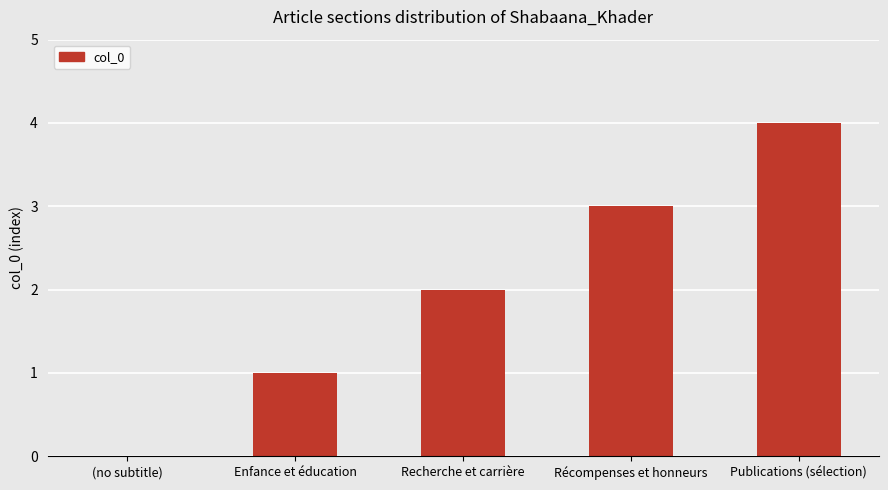

How many series are shown in this chart?

1